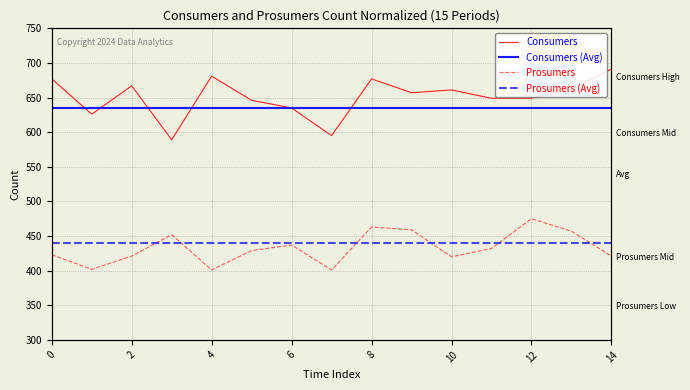

Is it true that Prosumers (Avg) equals 440 at 13?

True